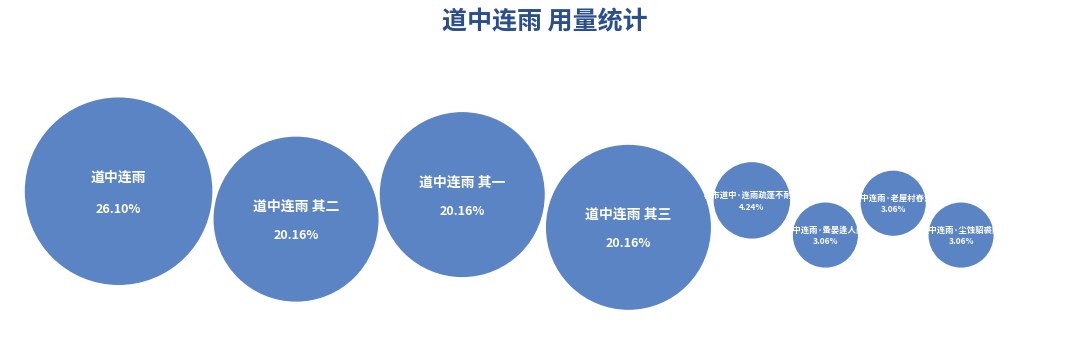

Does any single category account for the majority?

No